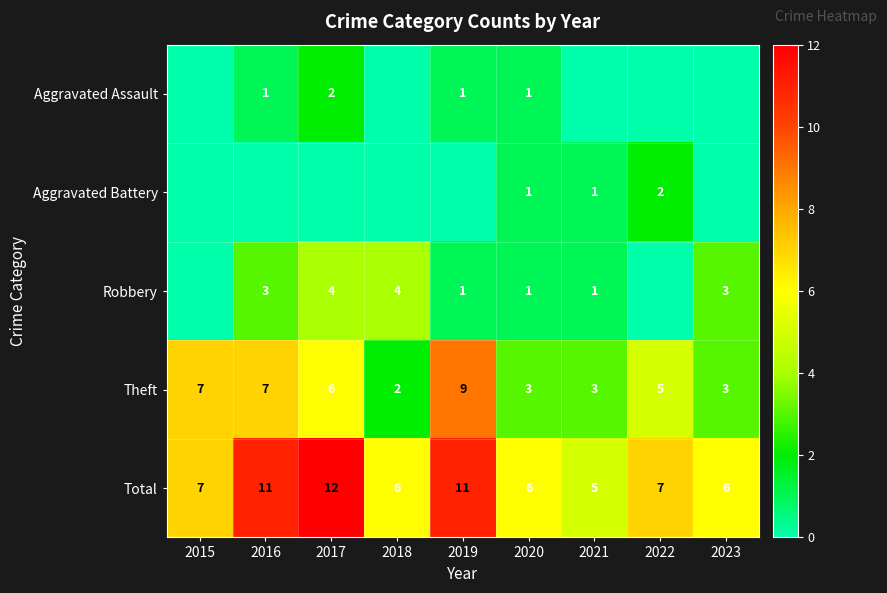

At how many categories does at least one series exceed 11?

1